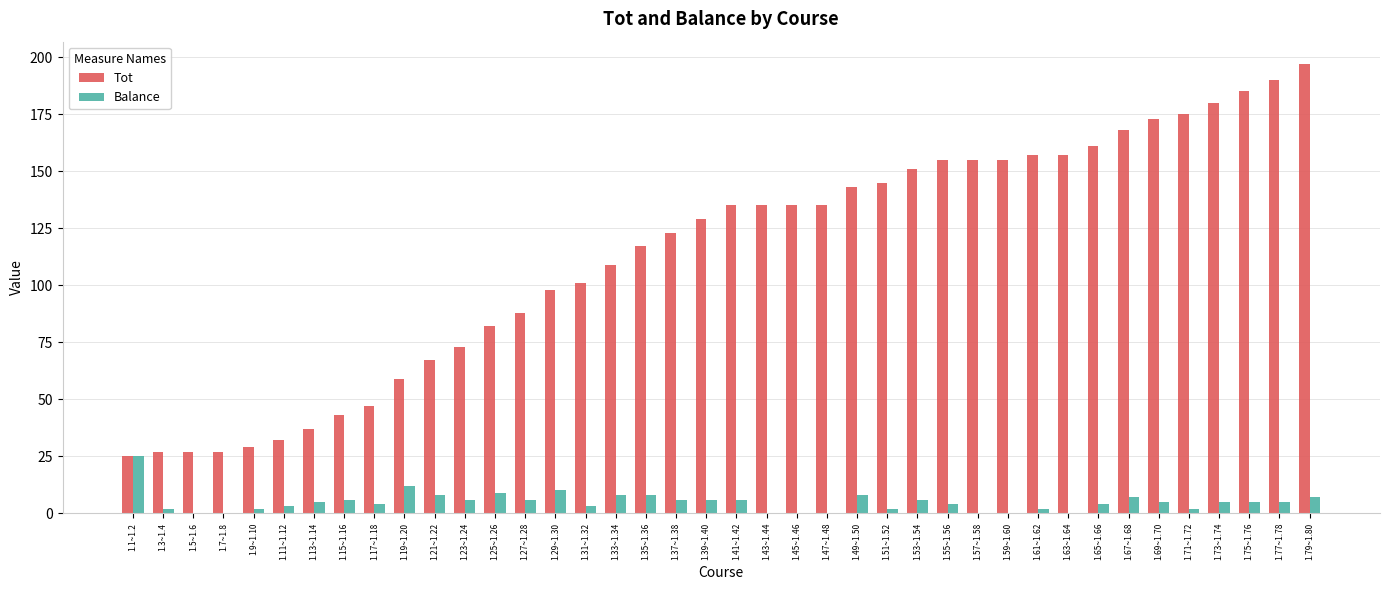

What is the total value across all series at 1.69~1.70?

178